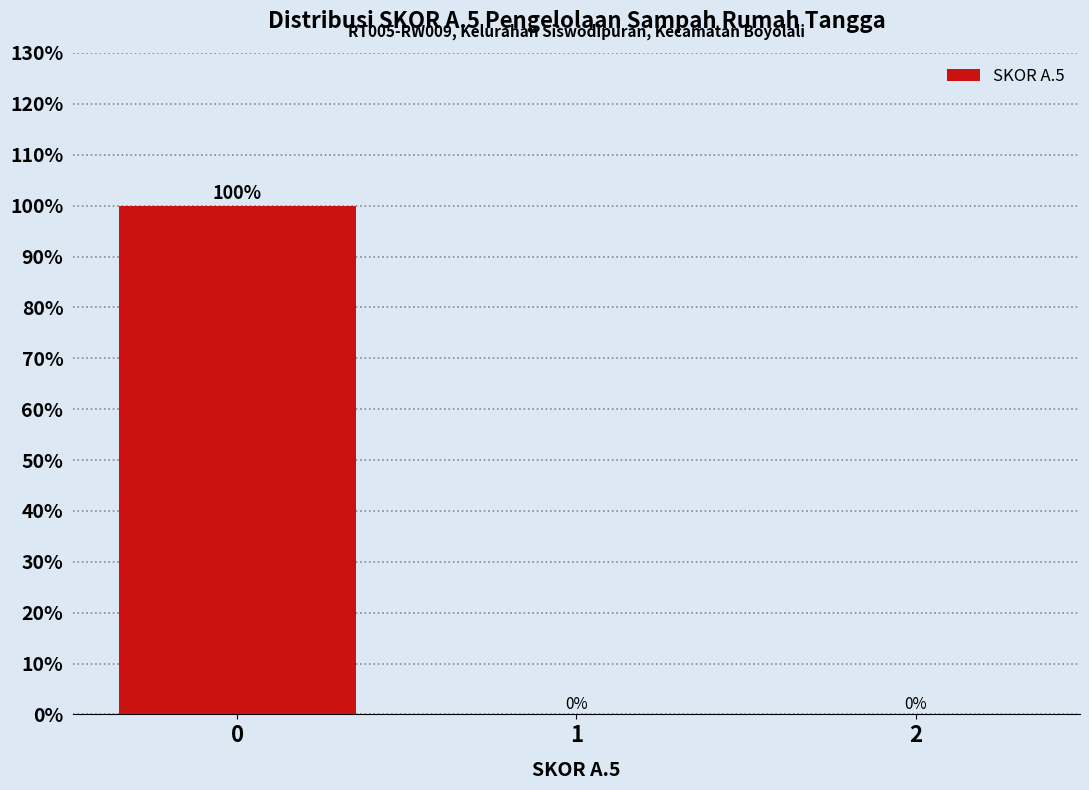

Reading left to right, list all the values displayed in this chart.

0=100	1=0	2=0